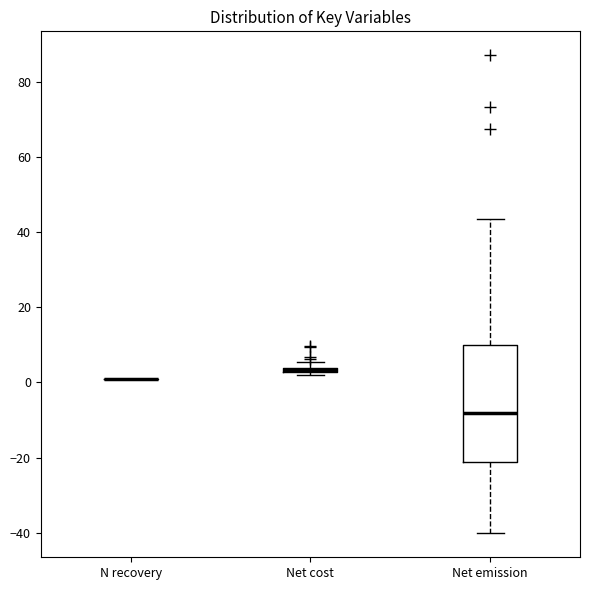

Which box is the tallest, from its lower edge to its upper edge?

Net emission